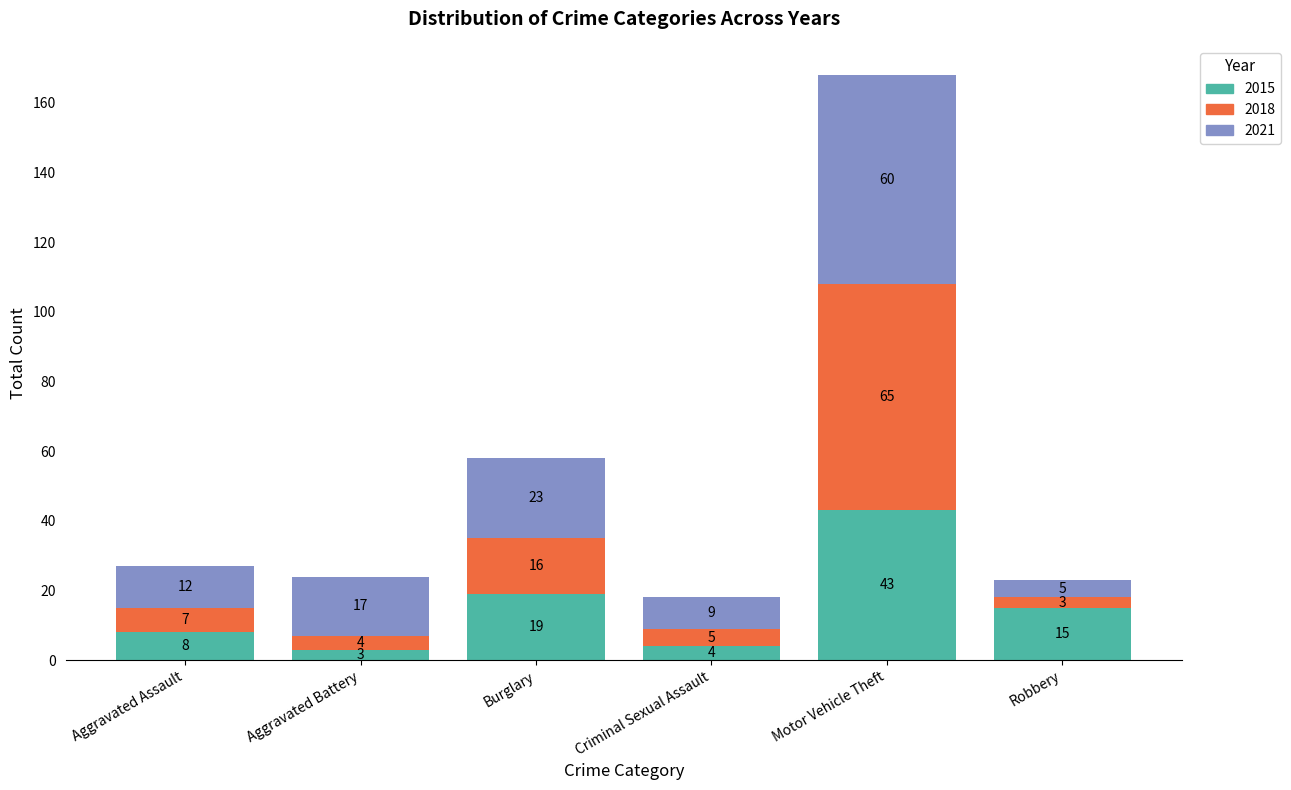

Are the bars grouped side by side (vs. stacked)?

No